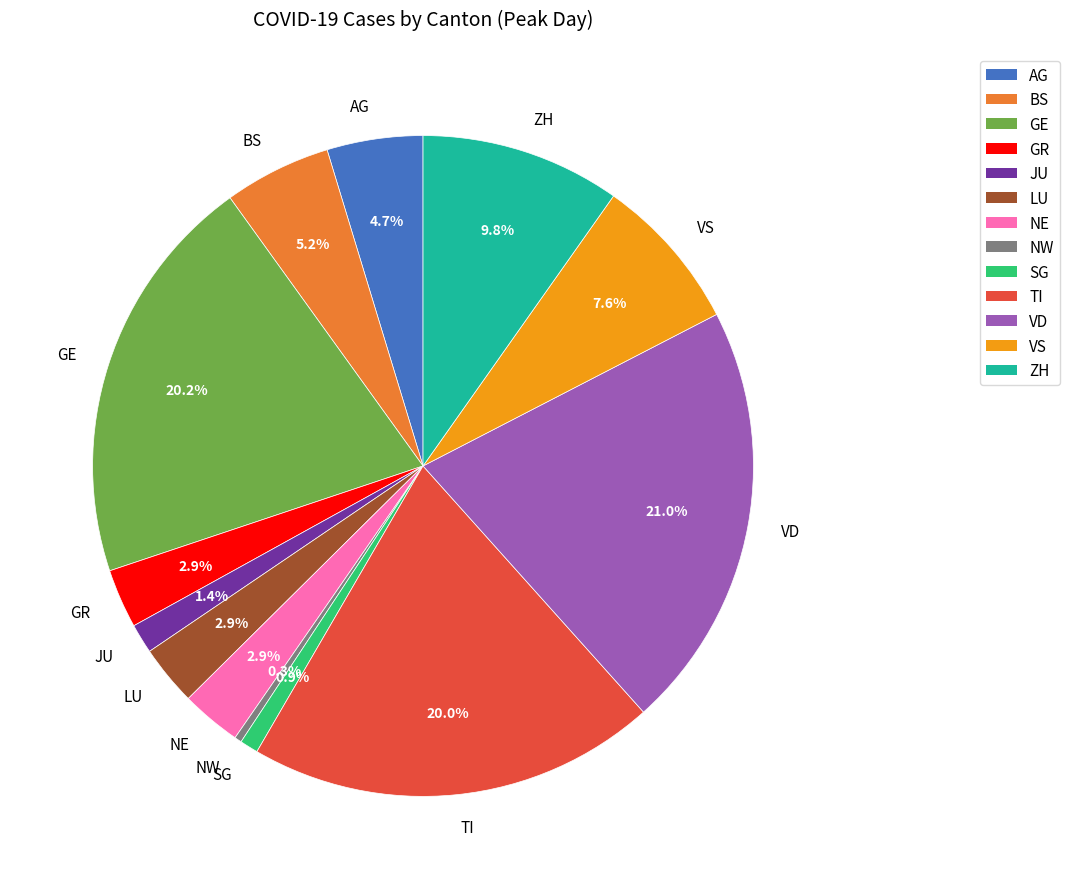

What percentage is the GE slice, to the nearest percent?

20%